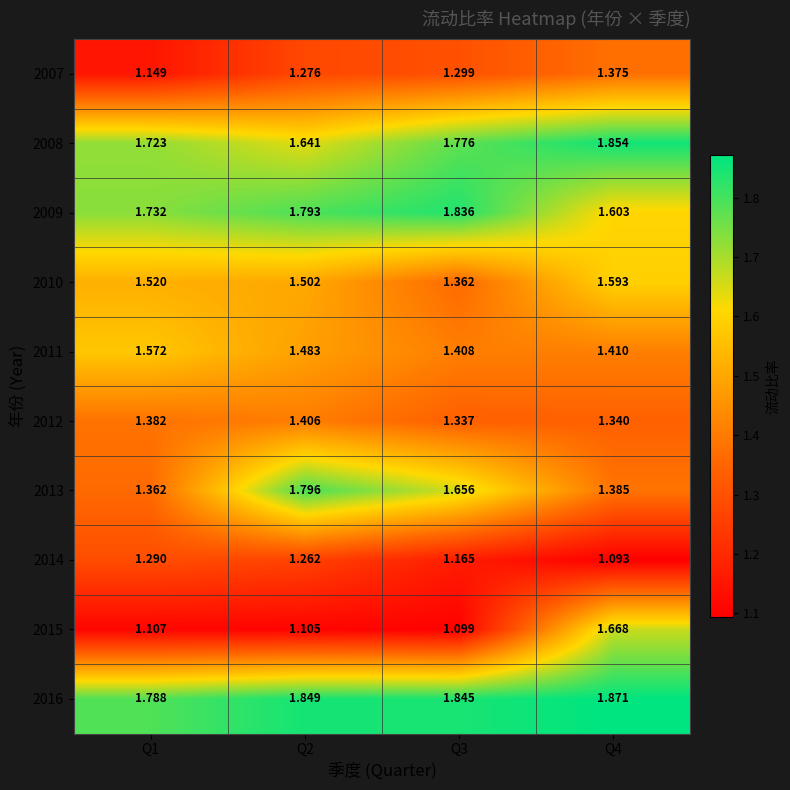

What is the total value across all series at Q2?

15.1